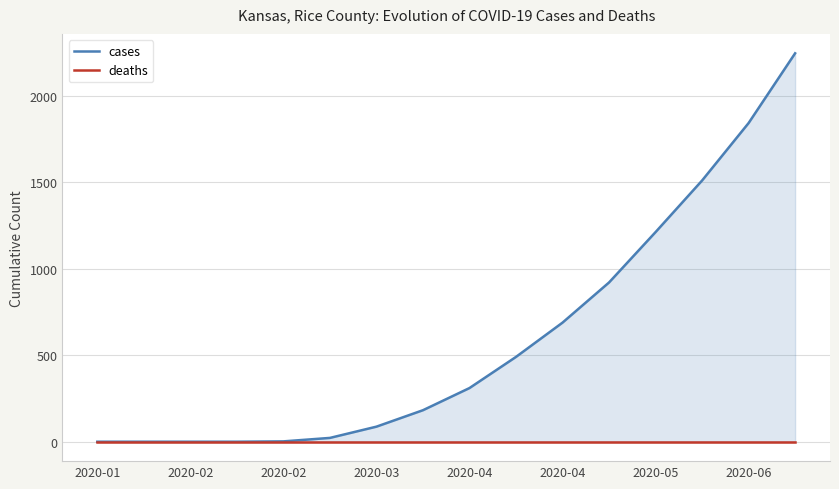

True or false: deaths has more than 0 points higher than both neighbors.

False